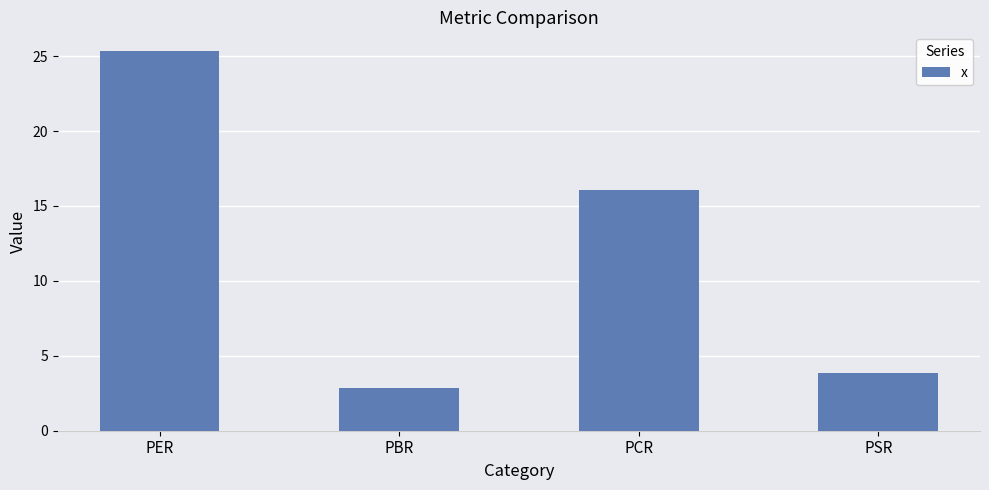

What is the sum of all values?

48.1